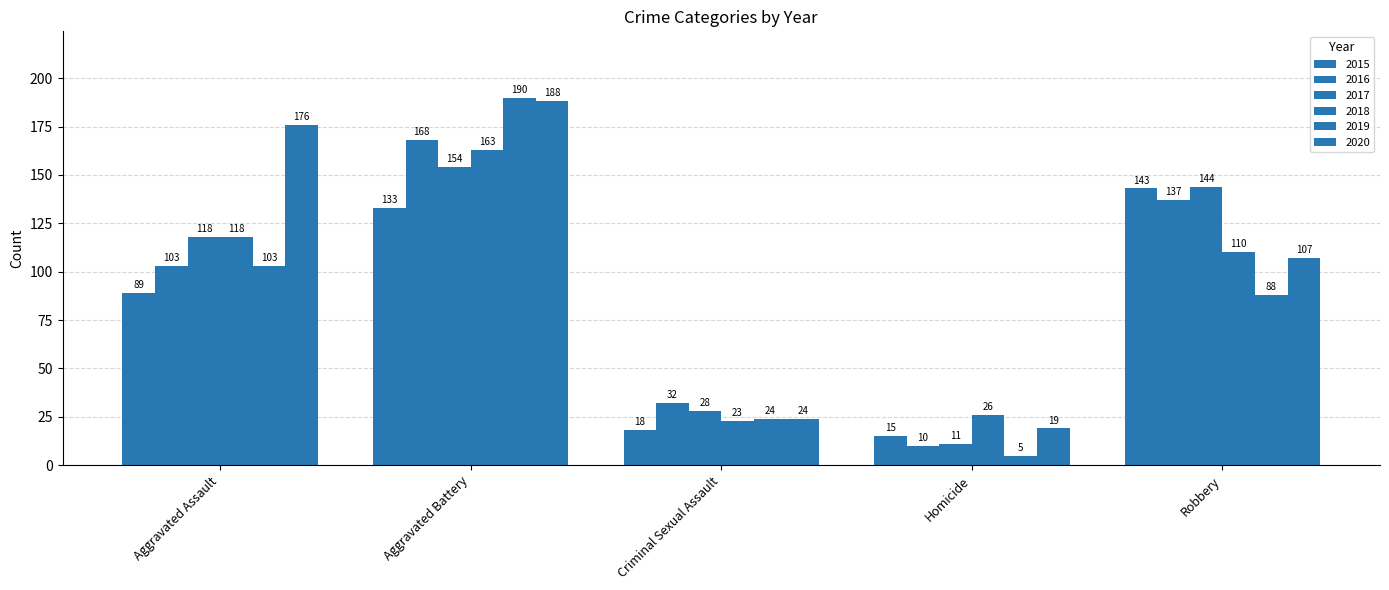

Which series has the widest spread of values?

2019